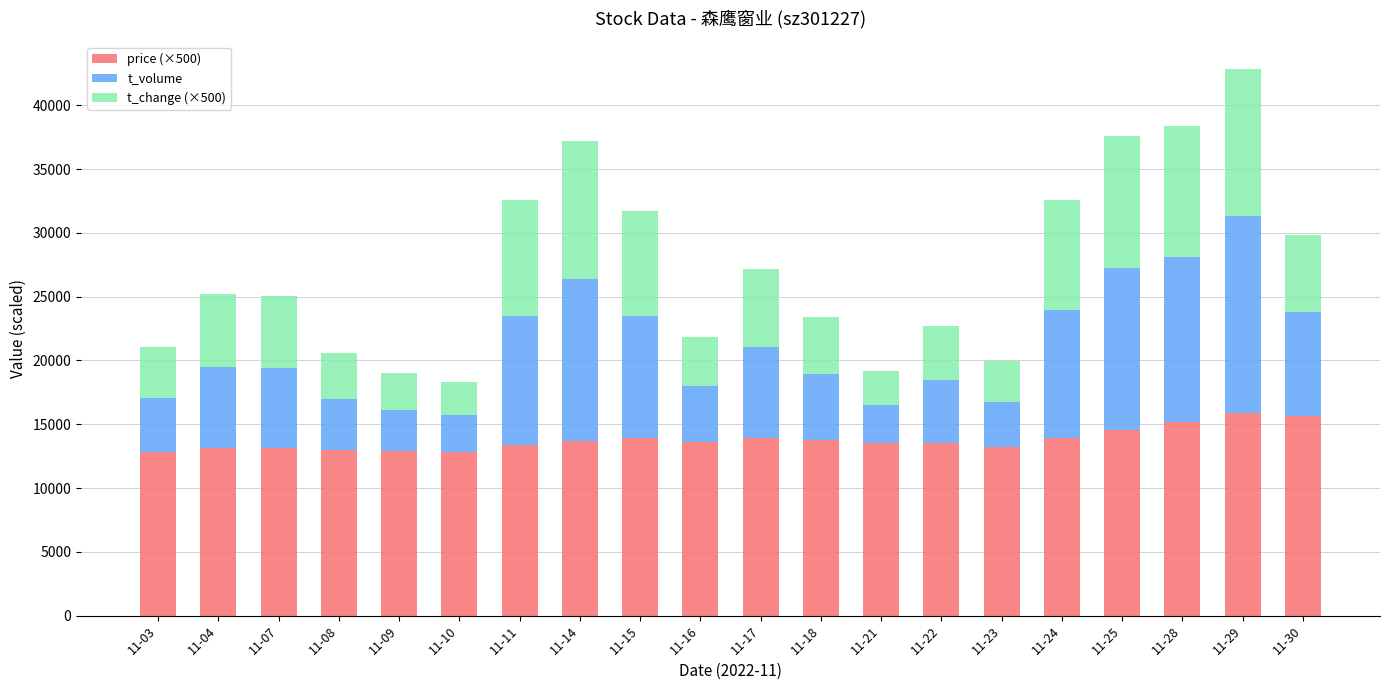

What is the total value across all series at 11-22?

22698